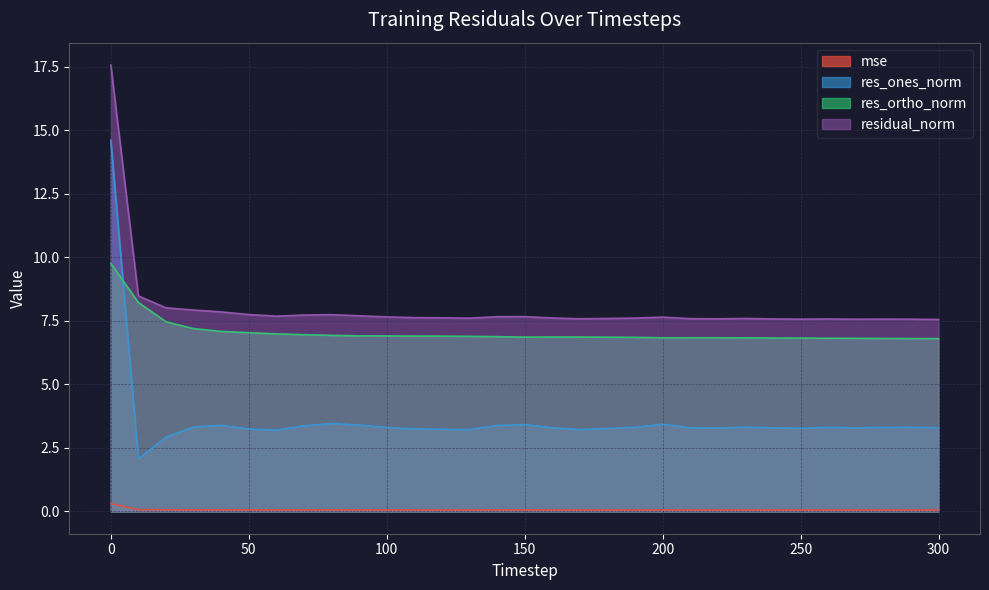

What is the difference between the second highest and second lowest values in the residual_norm series?

0.9